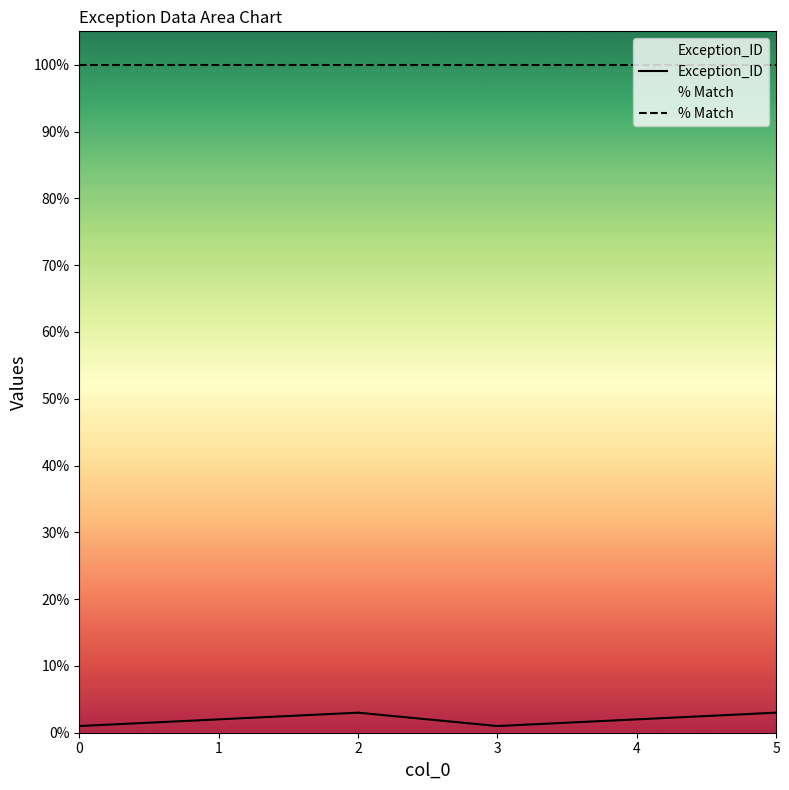

At 5, list the series in order from largest to smallest.

% Match, Exception_ID